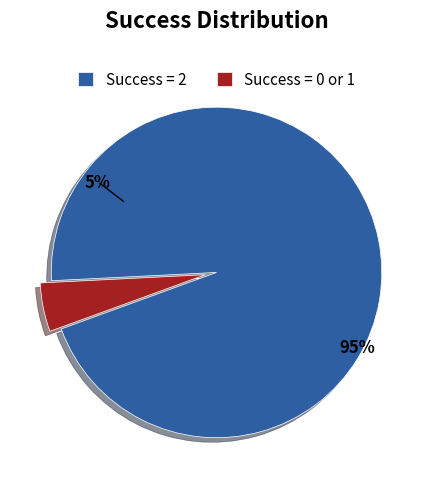

Which category has the biggest portion of the pie?

2